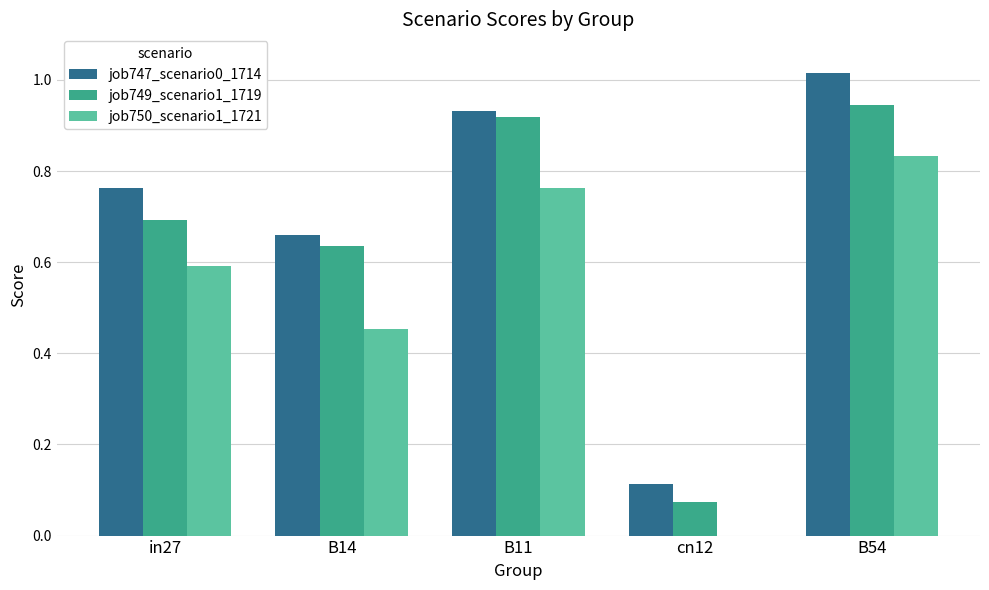

True or false: job750_scenario1_1721 has a value of 0.0 at cn12.

True